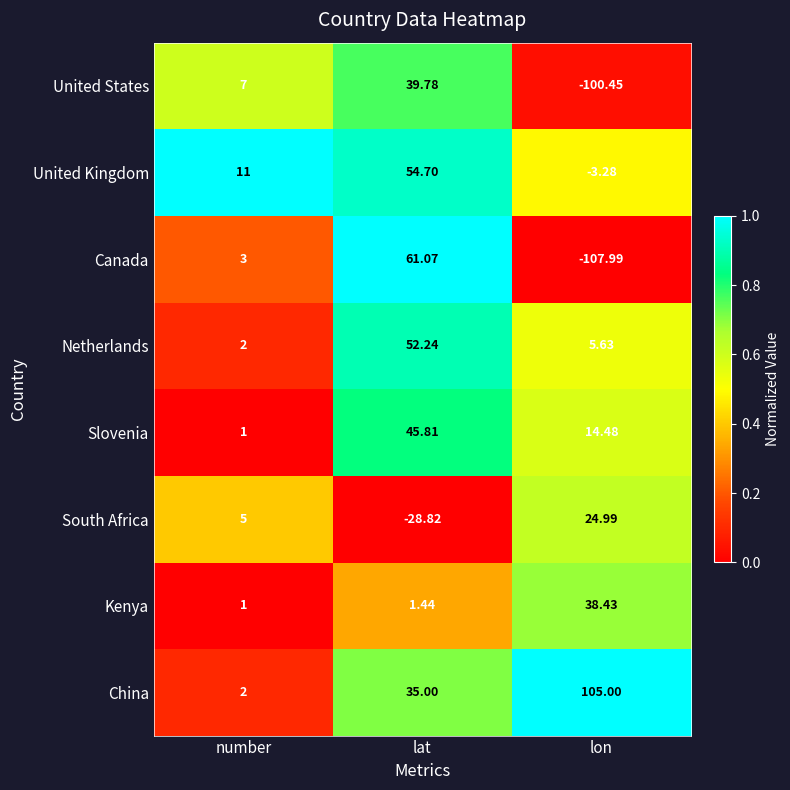

Which label corresponds to the largest value in the chart?

lon